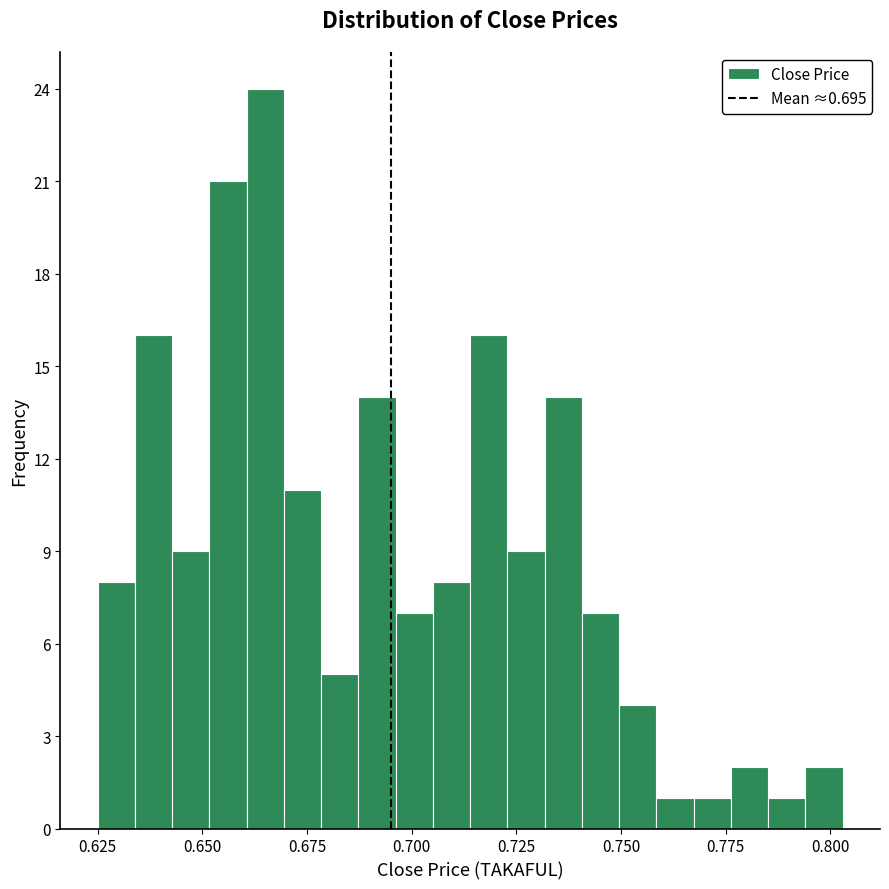

Around what value on the x-axis is the tallest bar? Give the approximate position of its centre, as read against the axis.

0.665